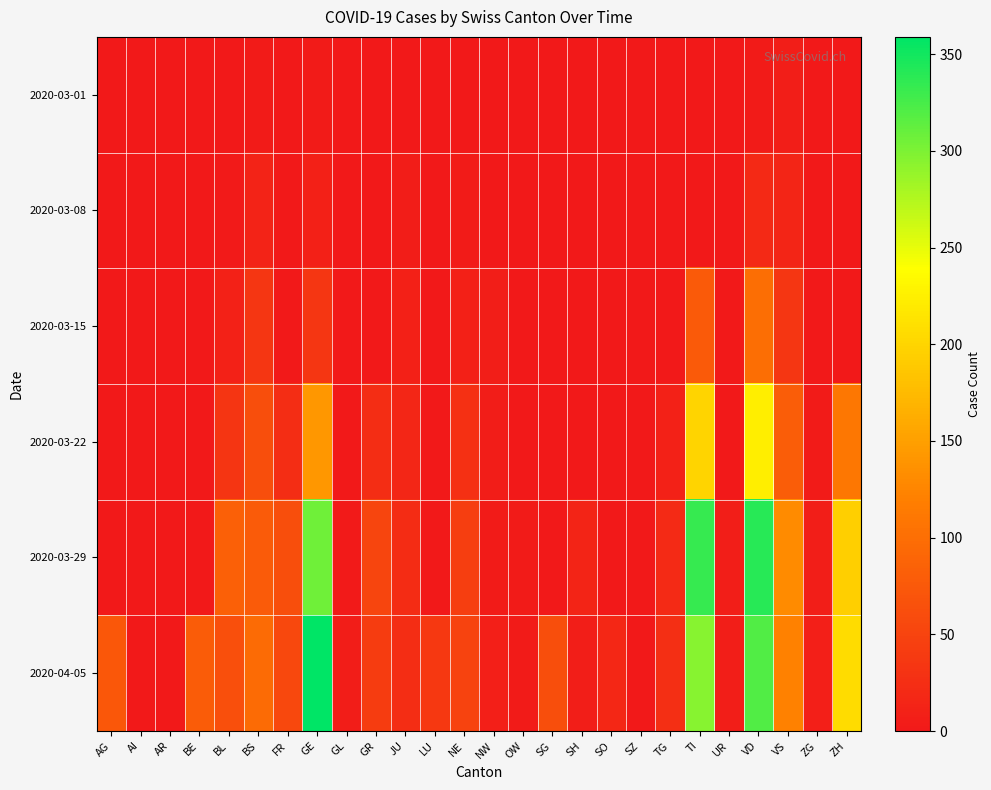

At which category is the sum across all series the highest?

VD